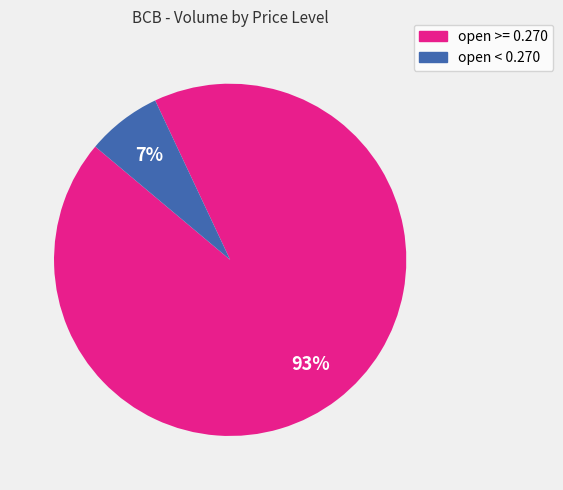

Is there any slice that represents more than half of the pie?

Yes